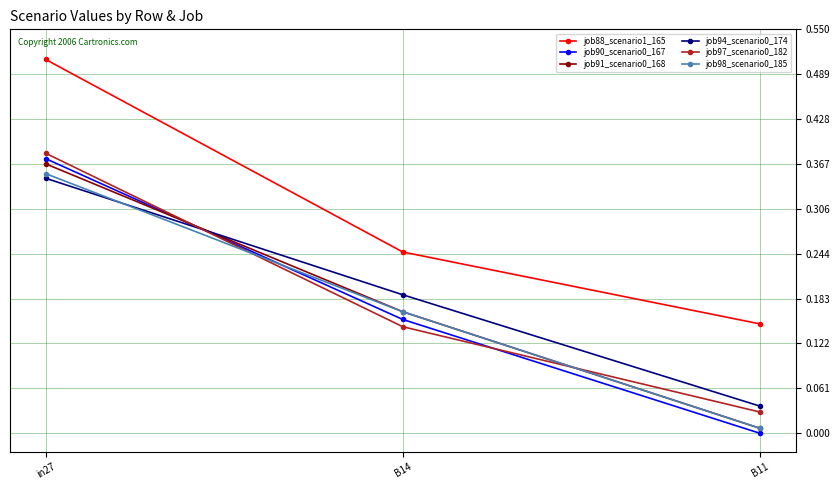

At which label does job88_scenario1_165 reach its minimum?

B11